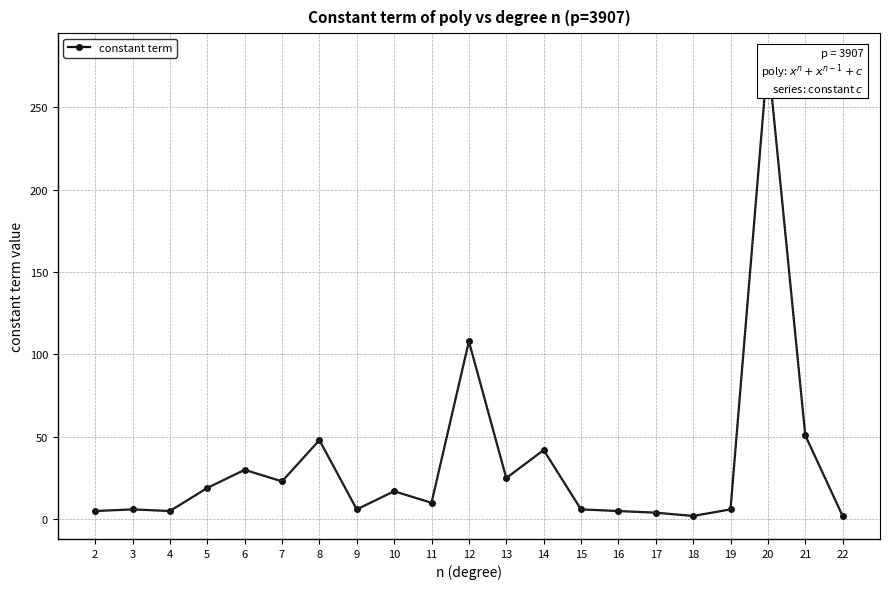

What is the ratio of the value at 10 to the value at 3?

2.8